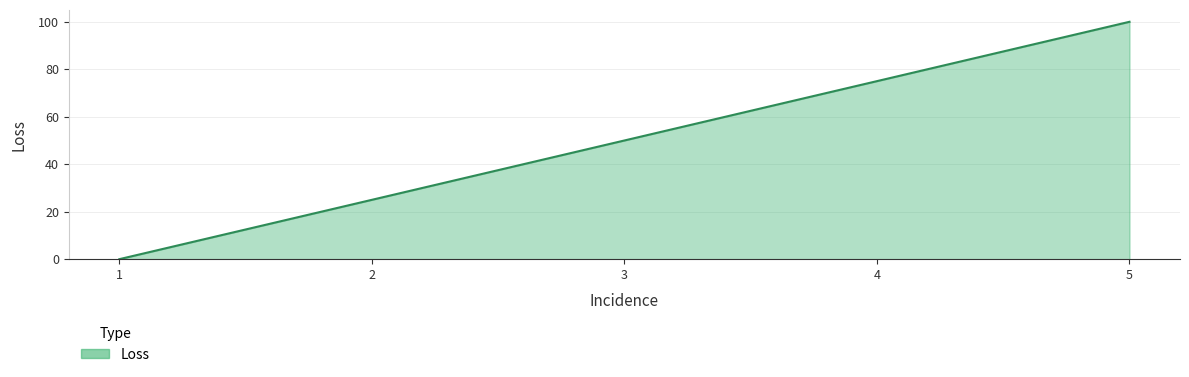

Read the value at 2, to the nearest 5.

25